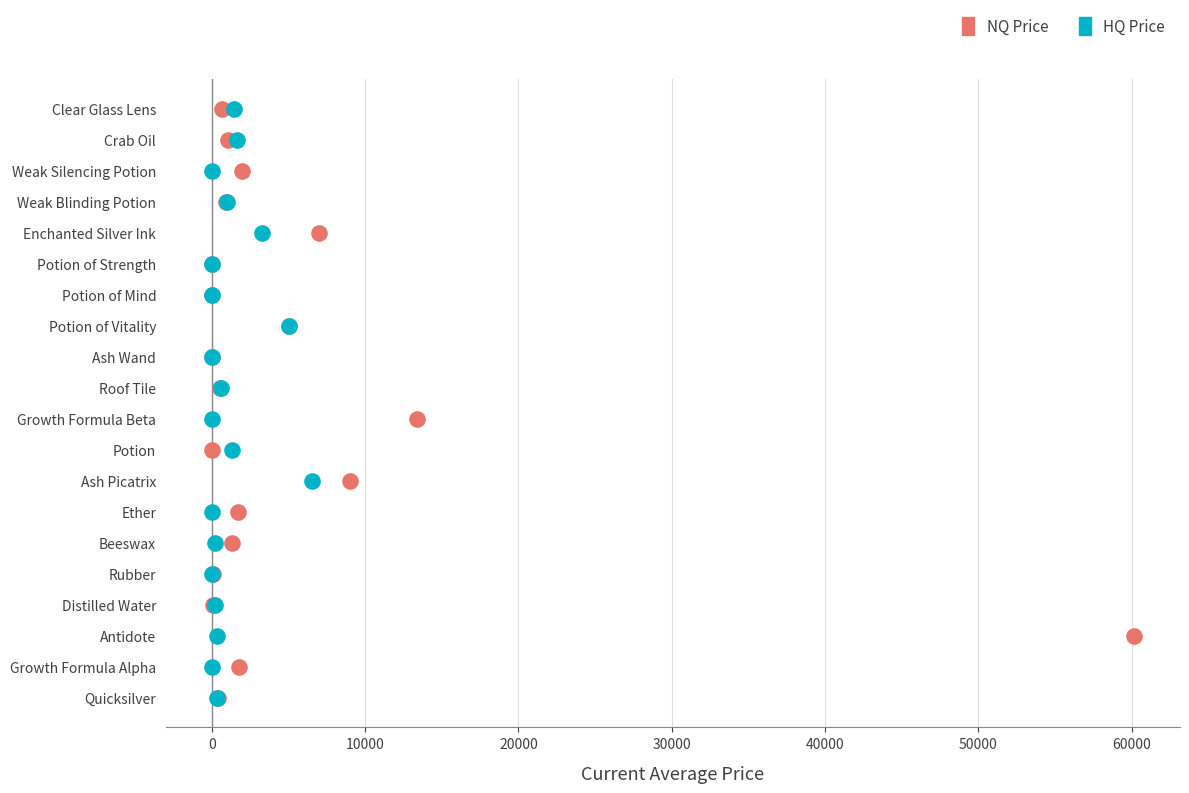

What are all the series names shown in the legend?

NQ Price, HQ Price